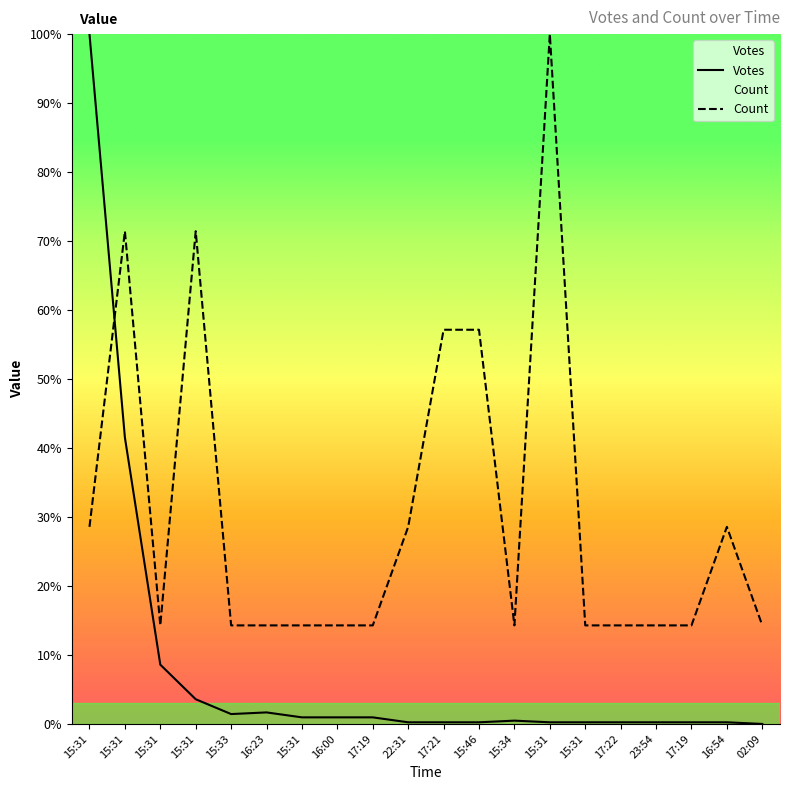

What is the label of the 7th point from the left?

15:31